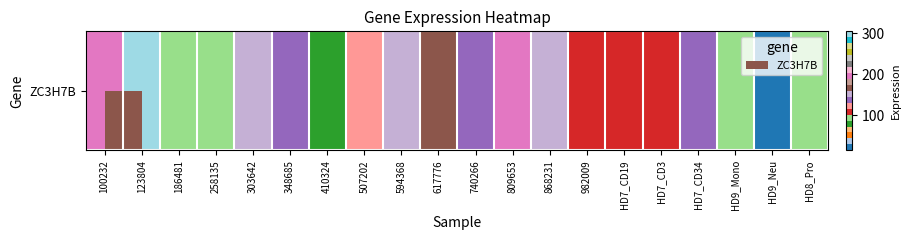

What is the average value?

133.4